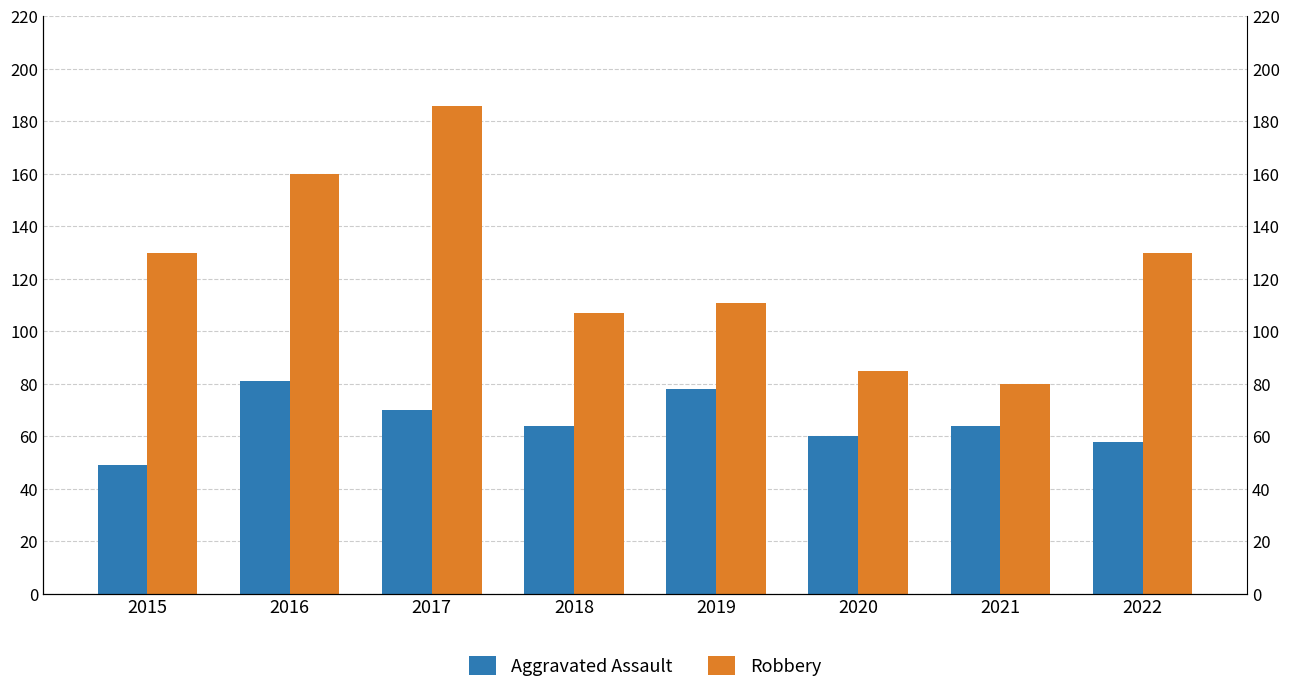

What is the sum of all Robbery values?

989